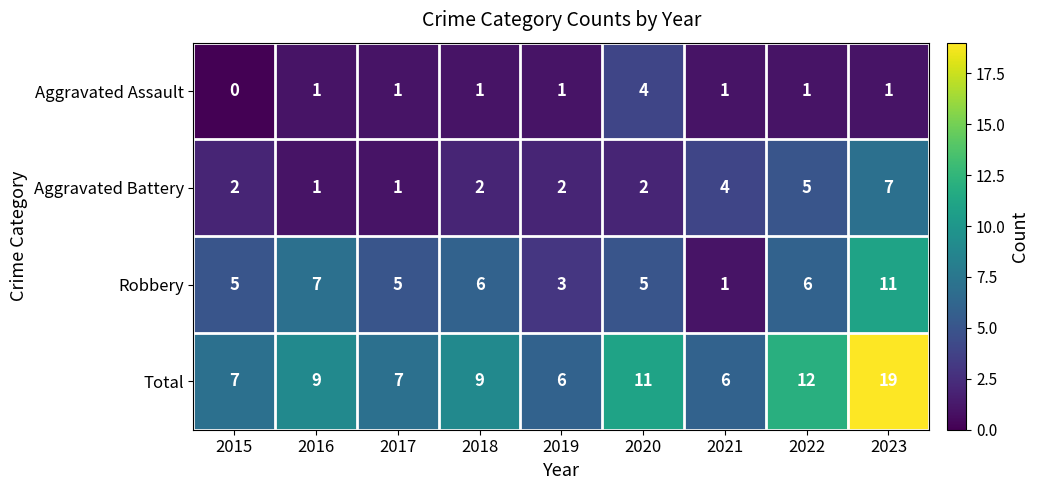

How many Aggravated Battery values are between 2 and 4?

5